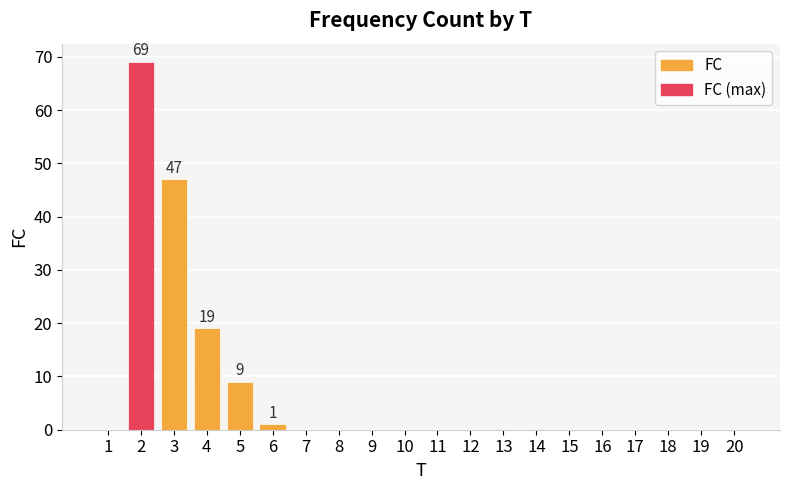

What is the sum of all values?

145